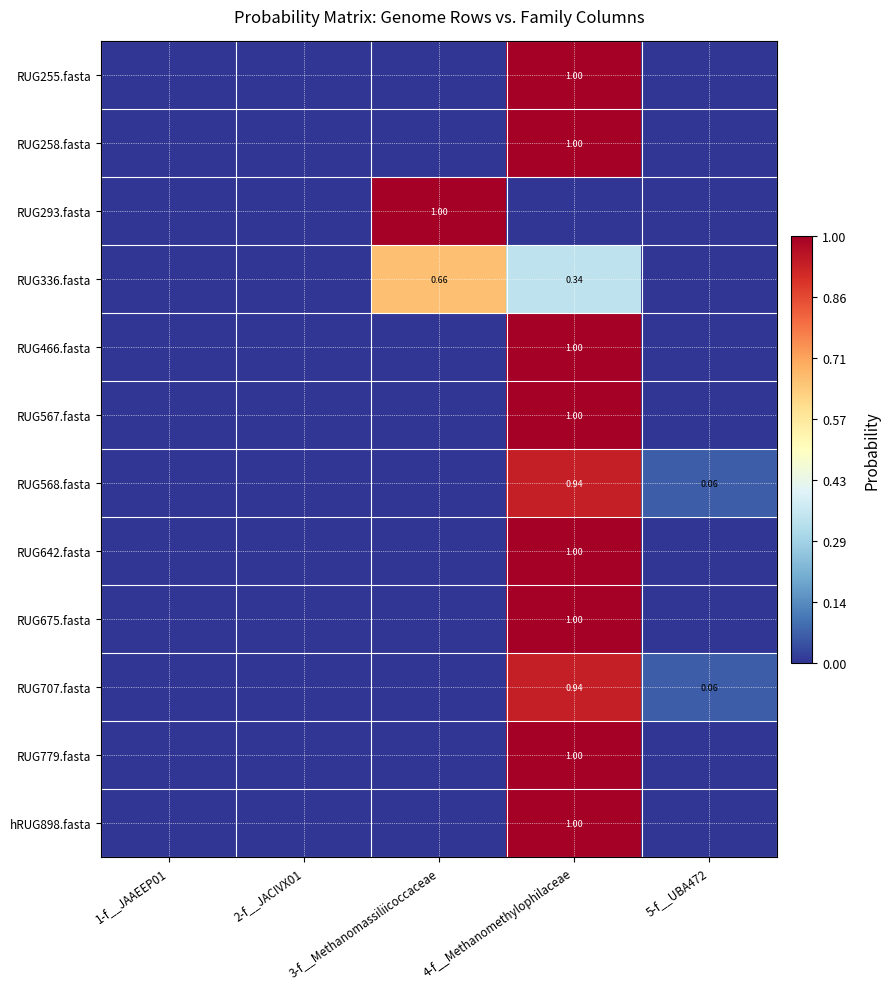

What value does the RUG258.fasta series have at 4-f__Methanomethylophilaceae?

1.0